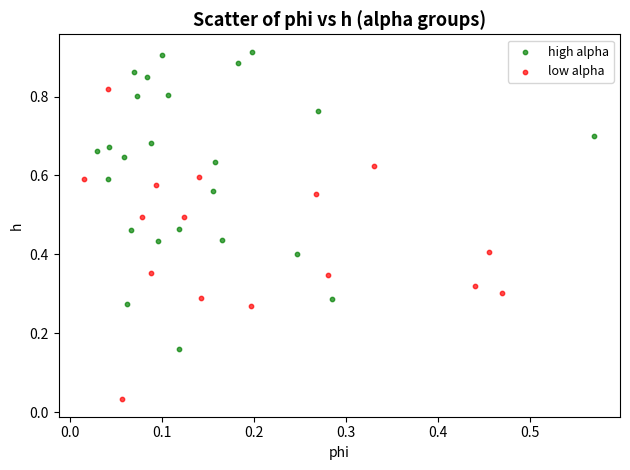

Which series reaches the maximum Y coordinate?

high alpha